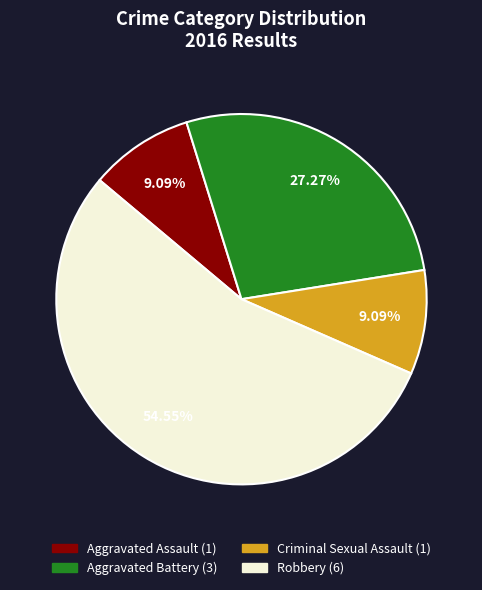

Approximately how many times larger is the value at Aggravated Assault compared to Aggravated Battery?

0.3